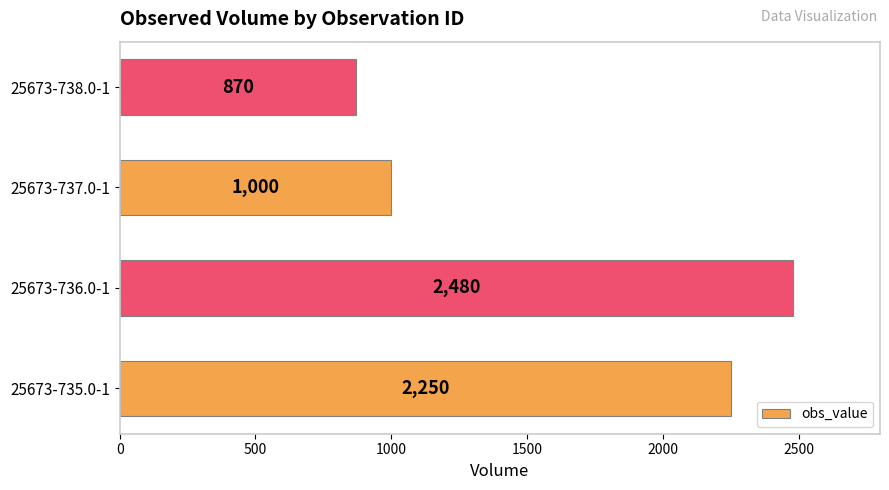

What is the difference between the second highest and minimum values?

1380